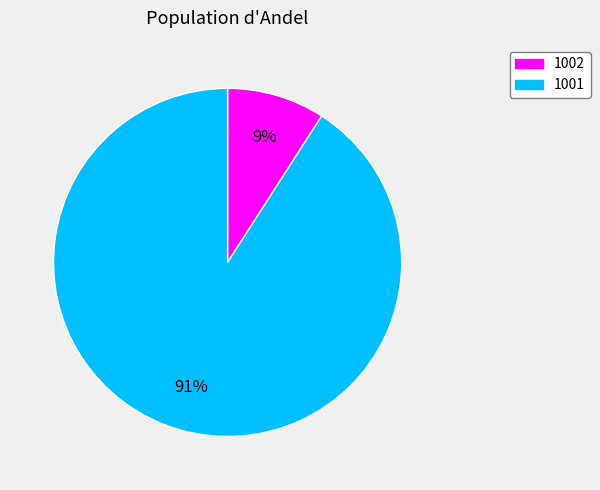

Which slice is the largest?

1001